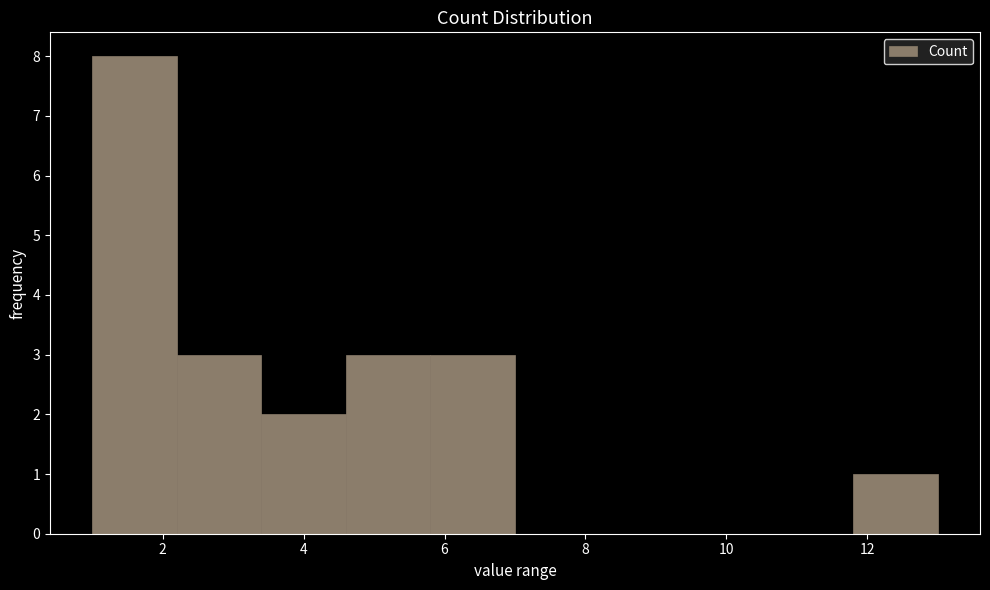

Reading left to right, transcribe this chart: for each bar, give the range it covers on the x-axis and its height. The values are not printed on the chart, so give them approximately, as read against the axis.

1.0 to 2.2: 8
2.2 to 3.4: 3
3.4 to 4.6: 2
4.6 to 5.8: 3
5.8 to 7.0: 3
7.0 to 8.2: 0
8.2 to 9.4: 0
9.4 to 10.6: 0
10.6 to 11.8: 0
11.8 to 13.0: 1